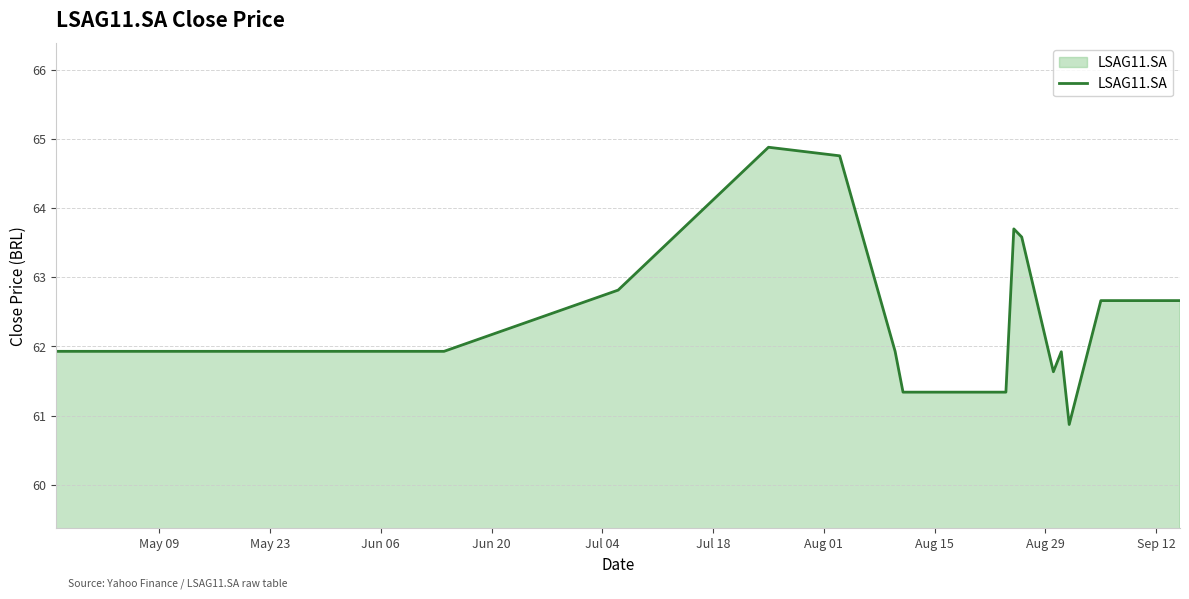

What is the greatest value displayed?

64.9